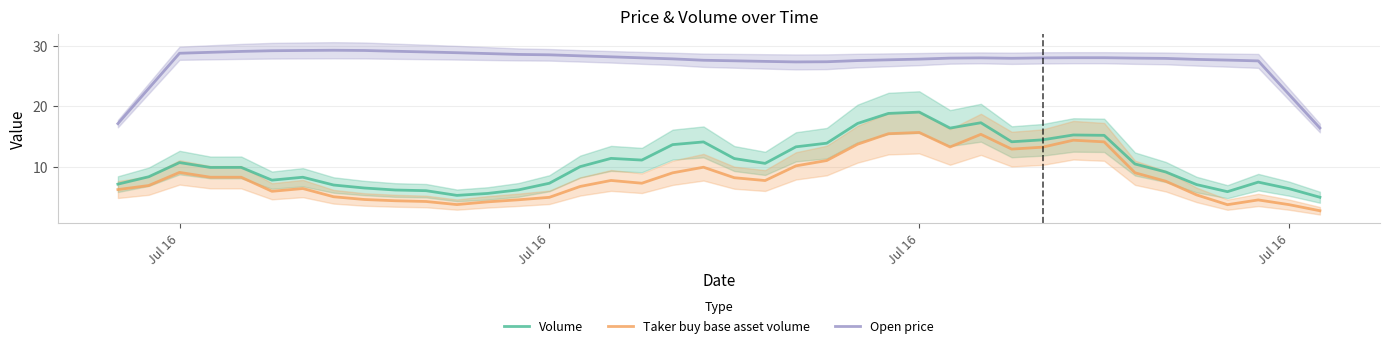

What is the difference between the second highest and minimum values in the Volume series?

13.8